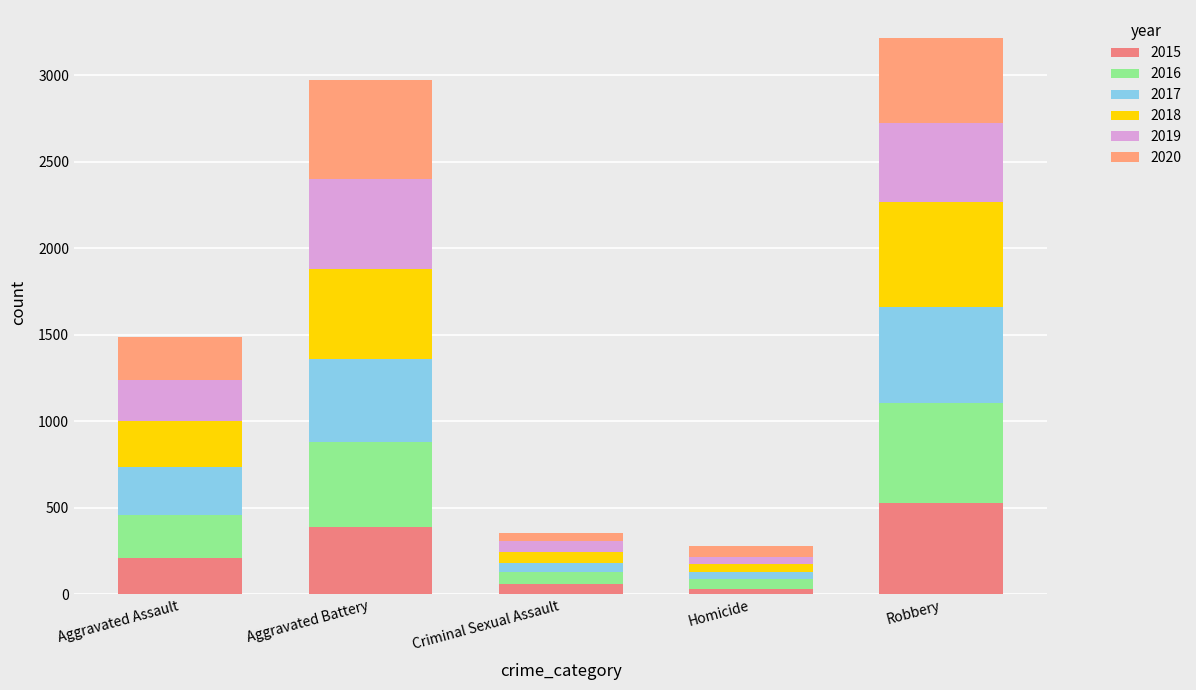

Which series has the largest total across all categories?

2018